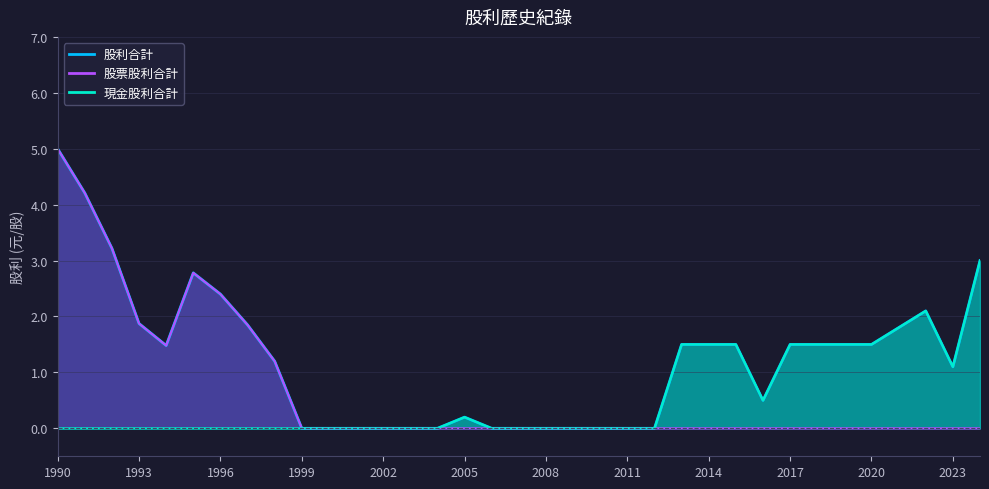

At which category does 股利合計 reach its first local peak?

1995